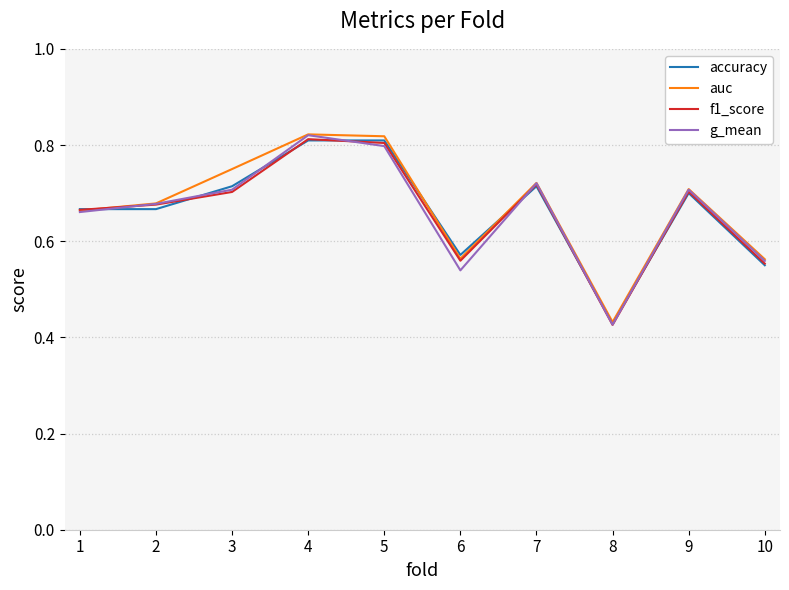

Is the value of g_mean at 5 greater than the value of accuracy at 8?

Yes